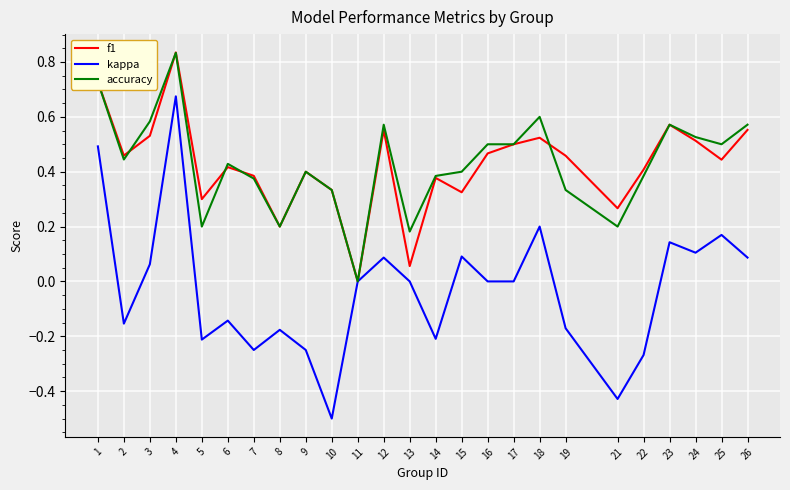

What is the sum of all kappa values?

-0.7